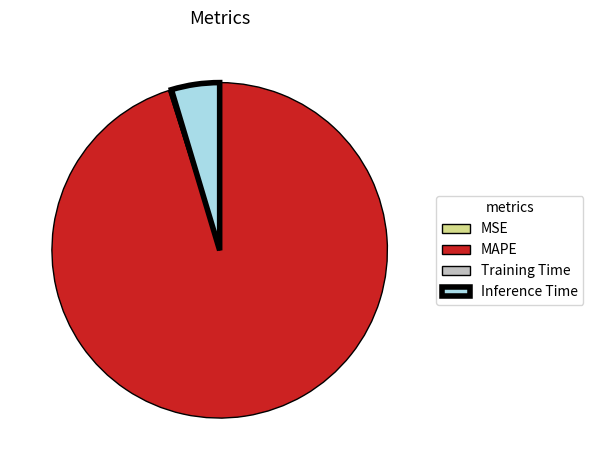

Which slice represents more than half of the pie?

MAPE